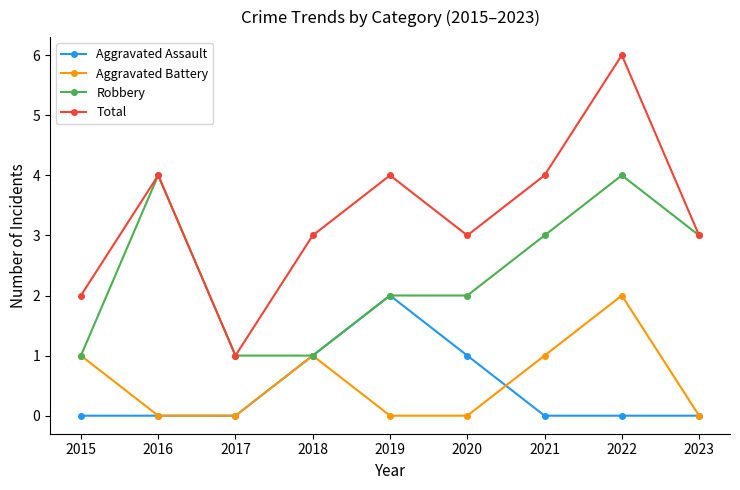

Does the chart have visible grid lines?

No